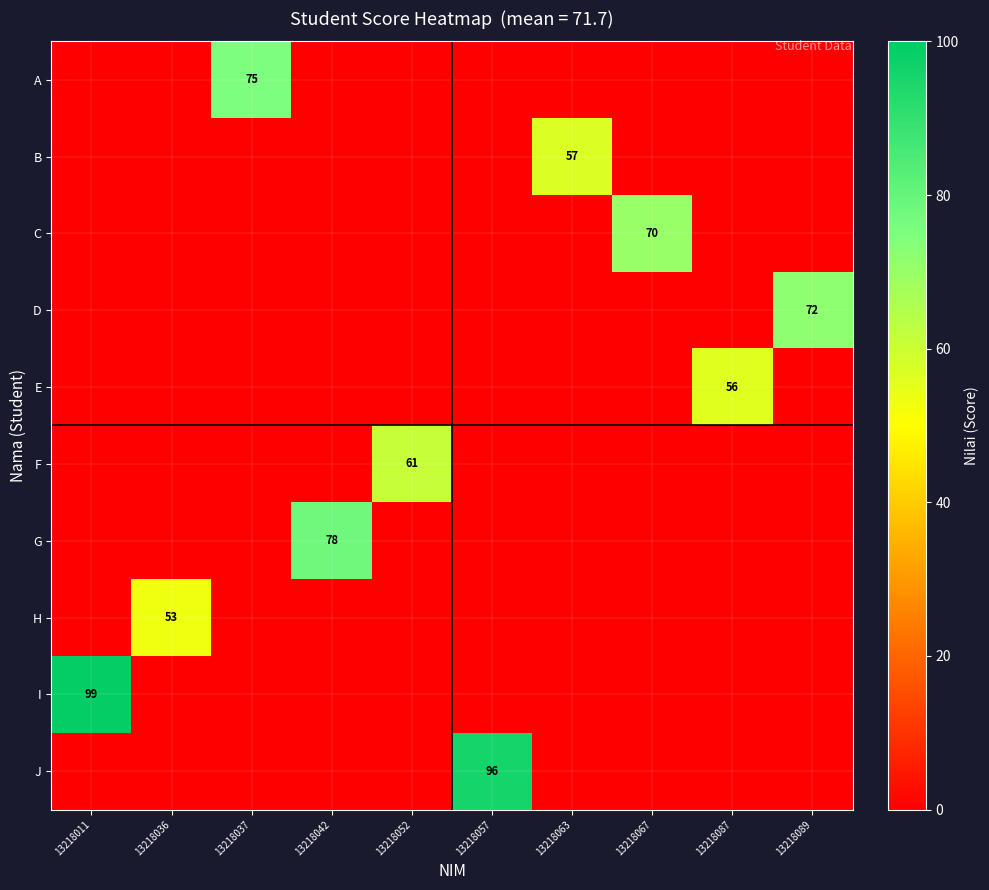

Between 13218063 and 13218067, which series saw the biggest shift?

C